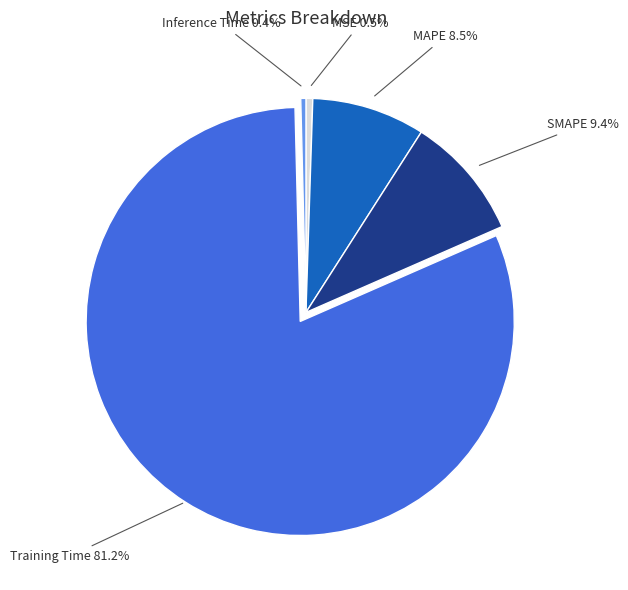

Is there any slice that represents more than half of the pie?

Yes